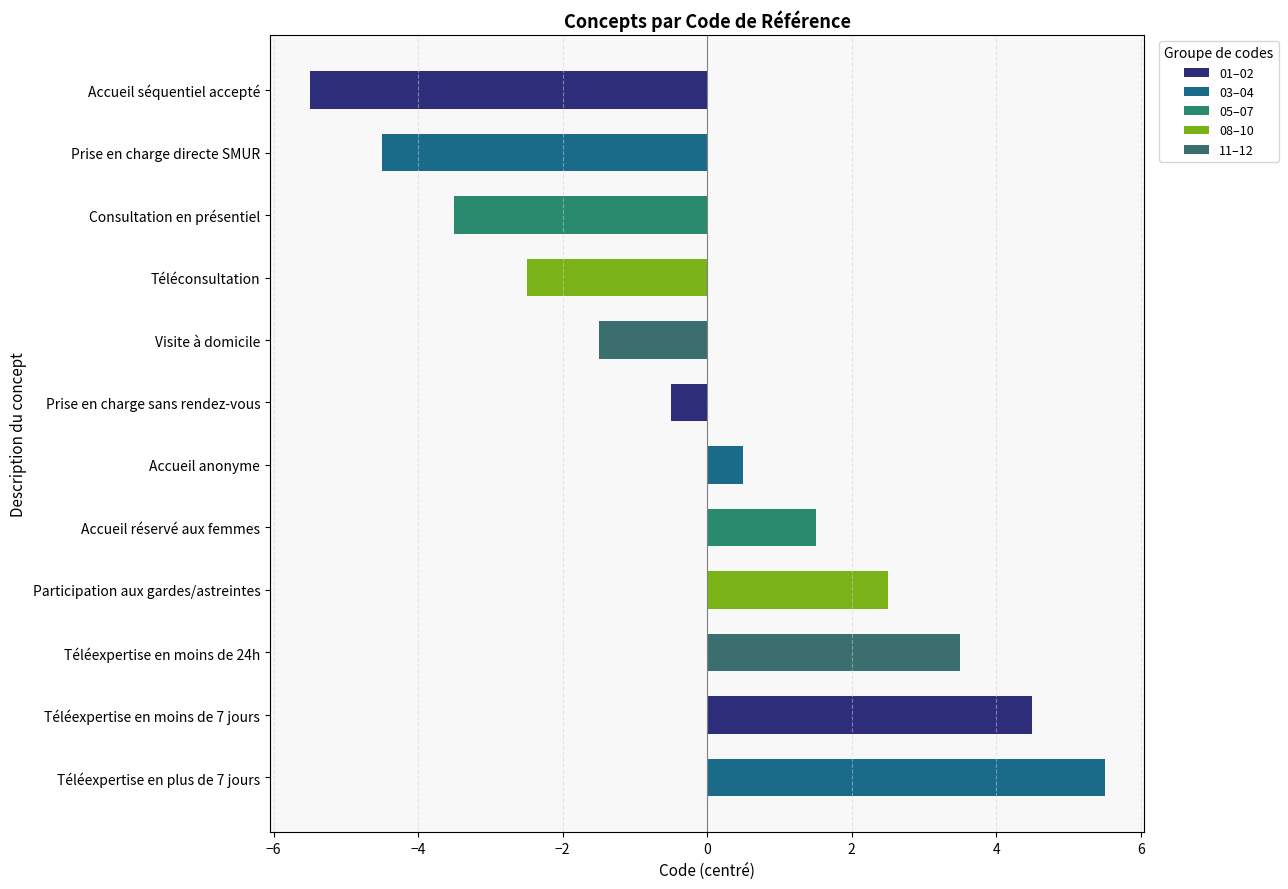

Reading bottom to top, what are all the values shown in this chart?

Téléexpertise en plus de 7 jours=5.5	Téléexpertise en moins de 7 jours=4.5	Téléexpertise en moins de 24h=3.5	Participation aux gardes/astreintes=2.5	Accueil réservé aux femmes=1.5	Accueil anonyme=0.5	Prise en charge sans rendez-vous=-0.5	Visite à domicile=-1.5	Téléconsultation=-2.5	Consultation en présentiel=-3.5	Prise en charge directe SMUR=-4.5	Accueil séquentiel accepté=-5.5